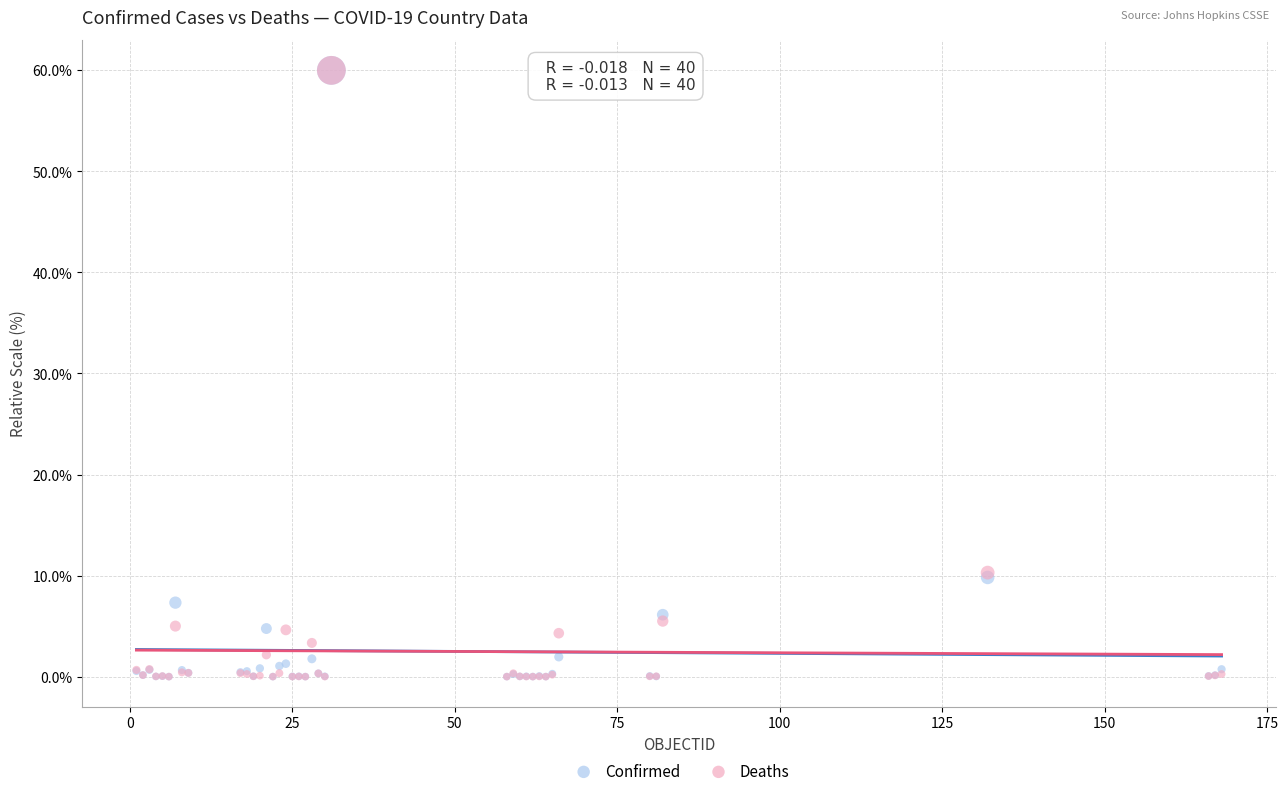

What are all the series names shown in the legend?

Confirmed, Deaths